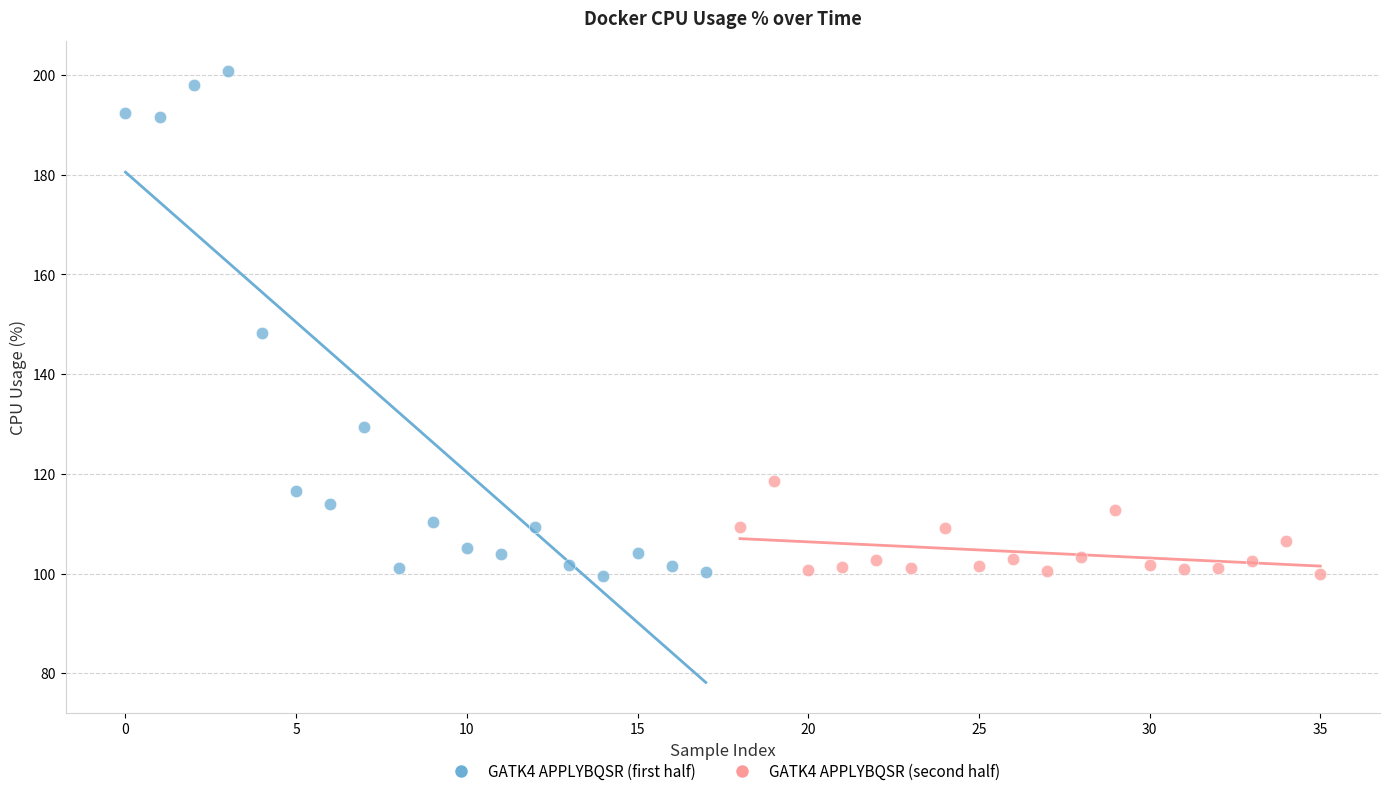

Which series contains the highest Y value?

GATK4 APPLYBQSR (first half)